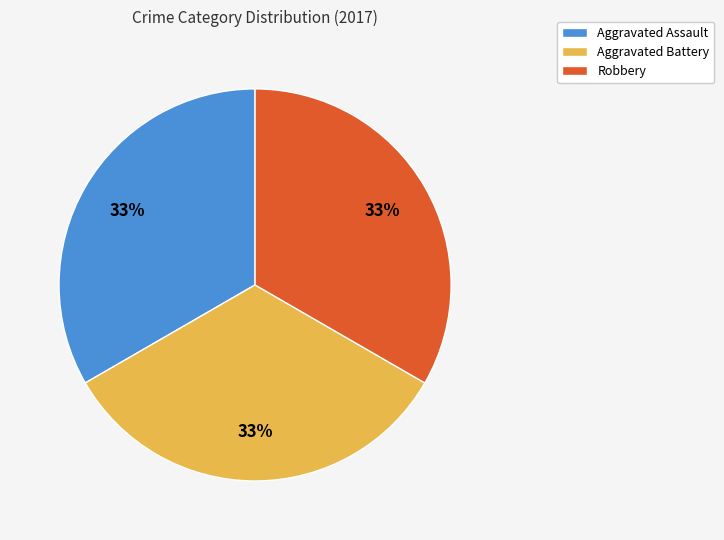

Does Aggravated Battery represent more than half of the total?

No